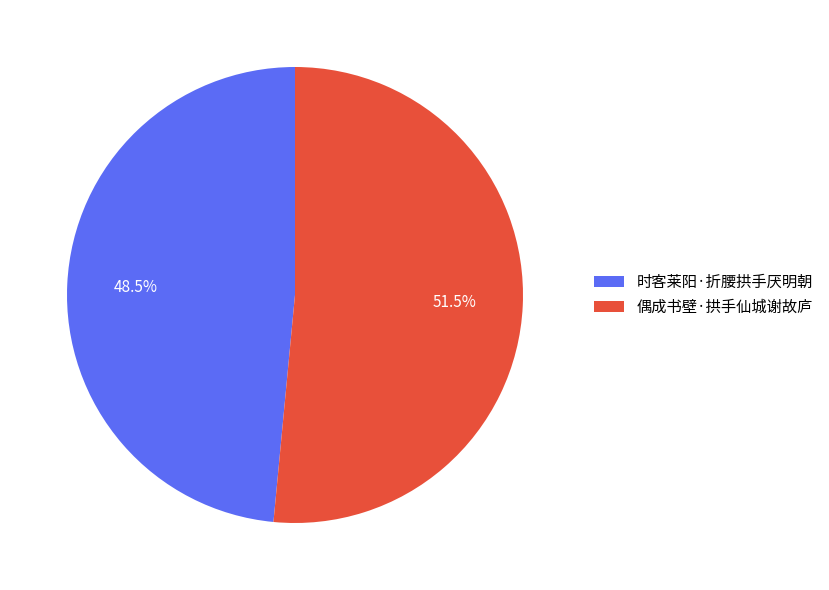

Rank the categories by value from highest to lowest.

偶成书壁·拱手仙城谢故庐, 时客莱阳·折腰拱手厌明朝